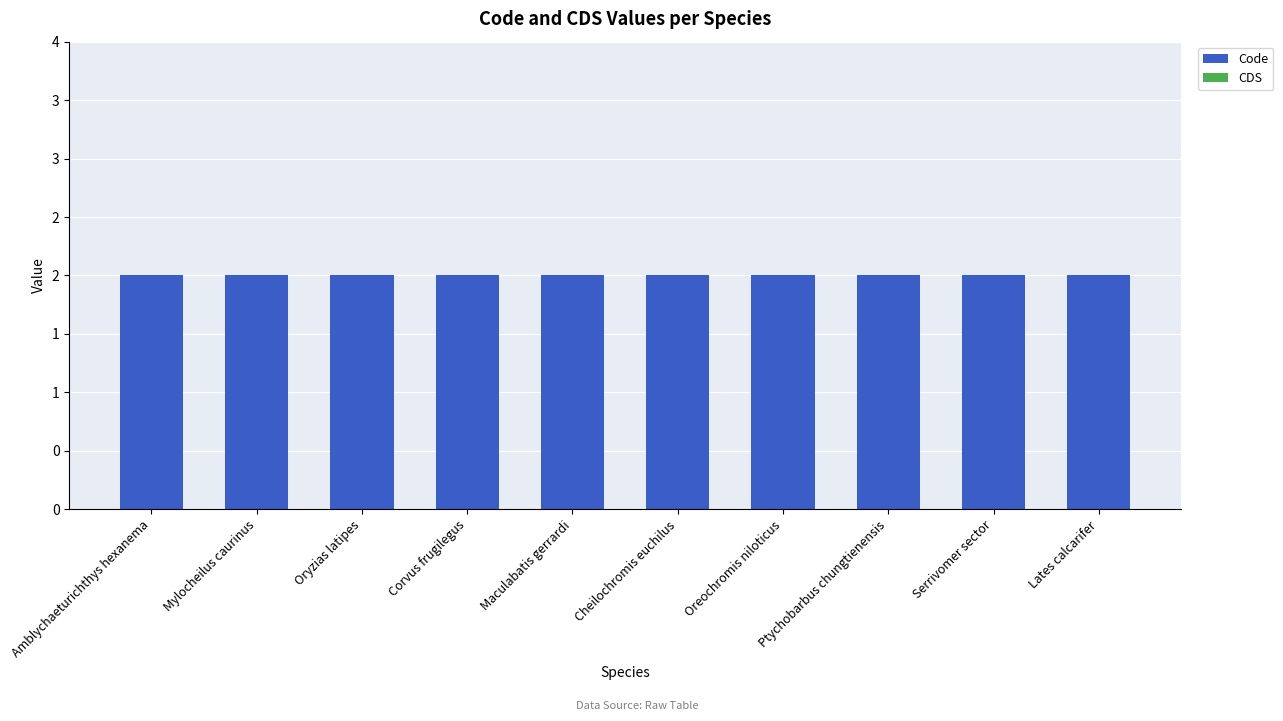

What is the value of the Code bar at the 9th from the left?

2